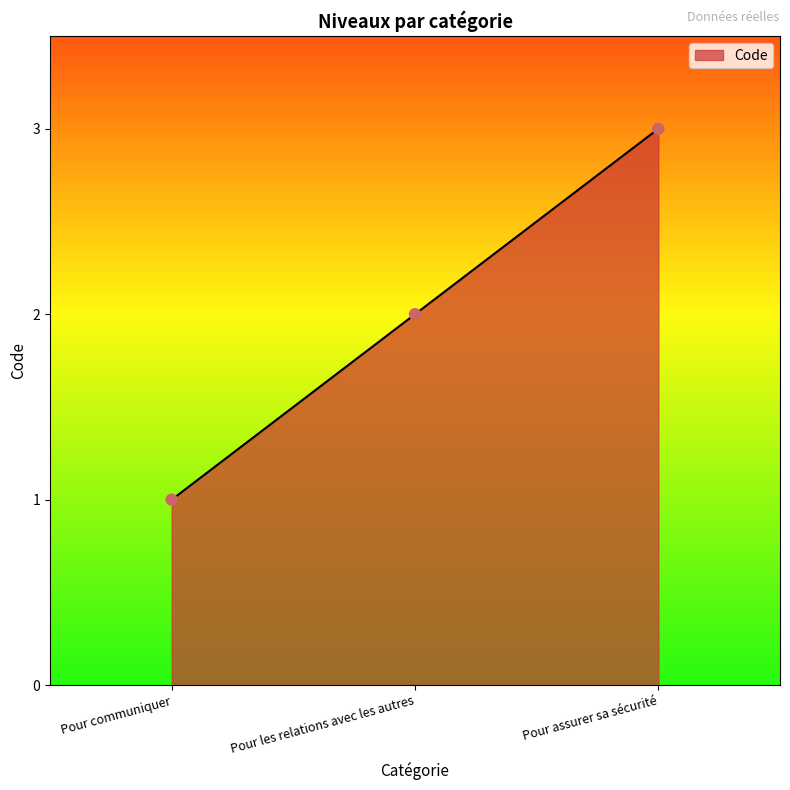

What is the ratio of the value at Pour les relations avec les autres to the value at Pour communiquer?

2.0